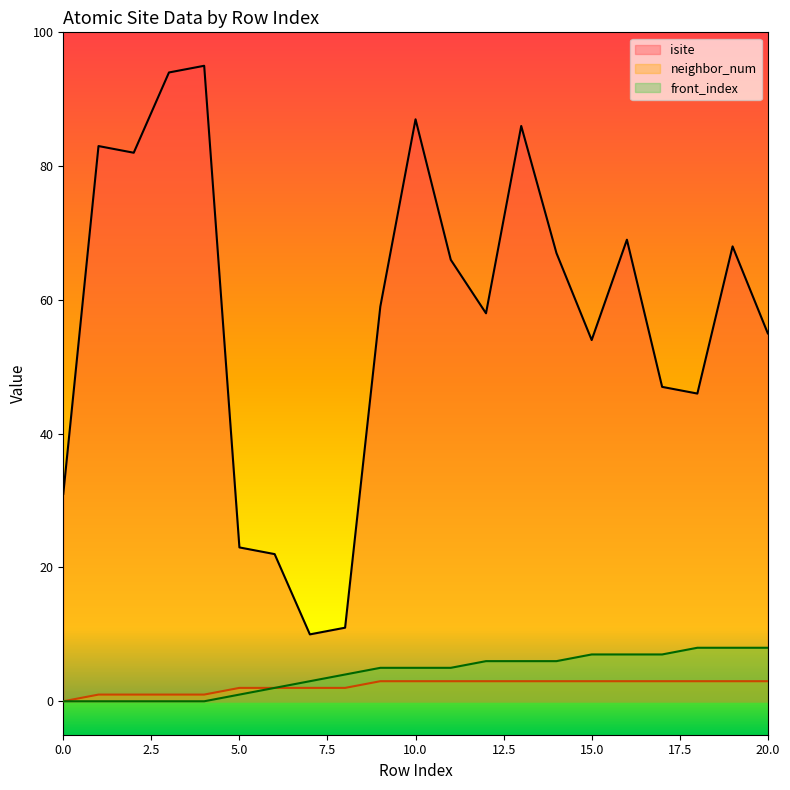

What is the approximate value of neighbor_num at 14?

3